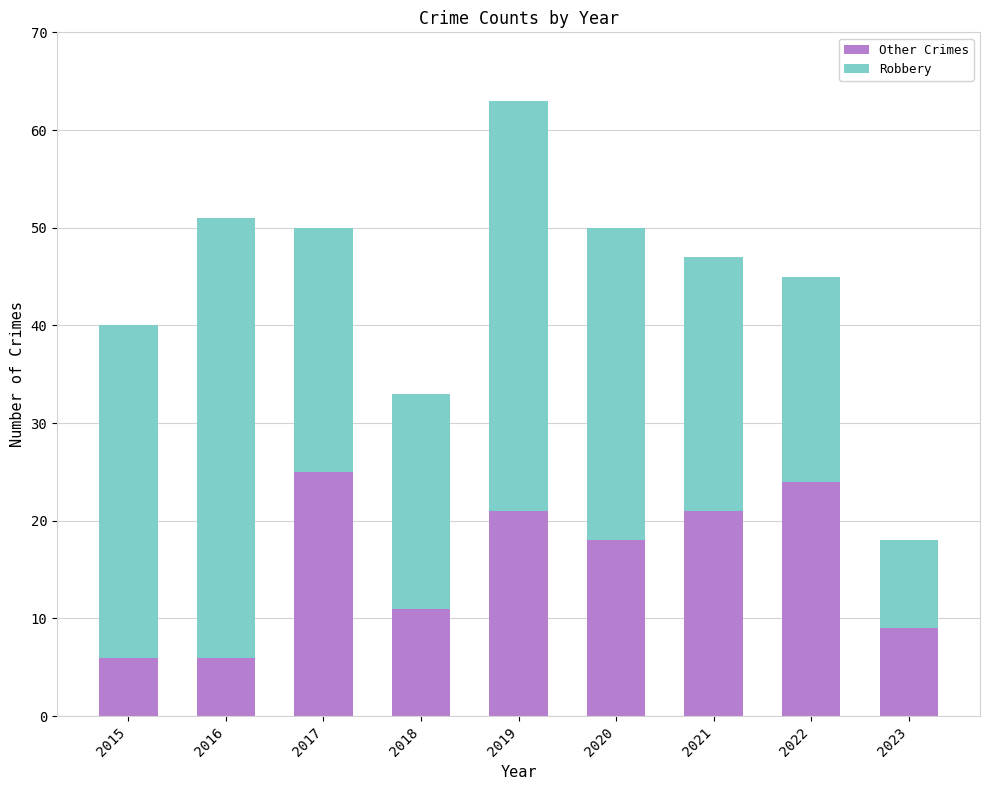

Are the bars grouped side by side (vs. stacked)?

No